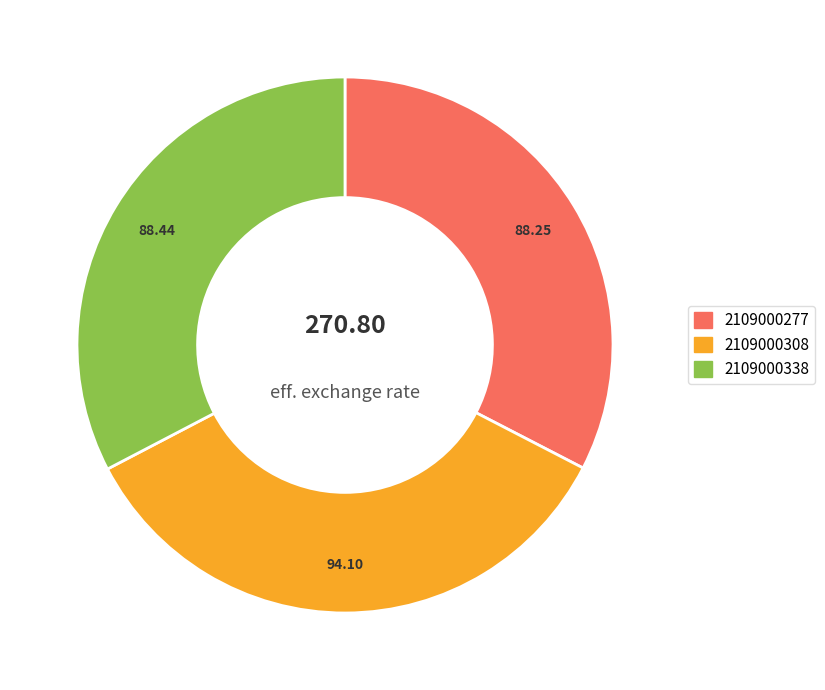

Combined, do 2109000308 and 2109000277 account for over 50%?

Yes